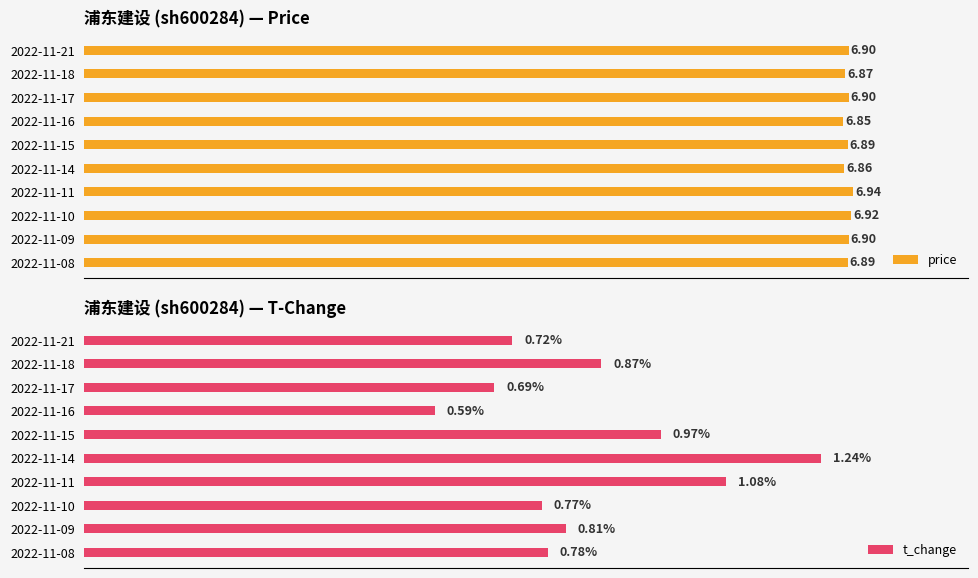

List the labels in order of t_change value, largest first.

2022-11-14, 2022-11-11, 2022-11-15, 2022-11-18, 2022-11-09, 2022-11-08, 2022-11-10, 2022-11-21, 2022-11-17, 2022-11-16